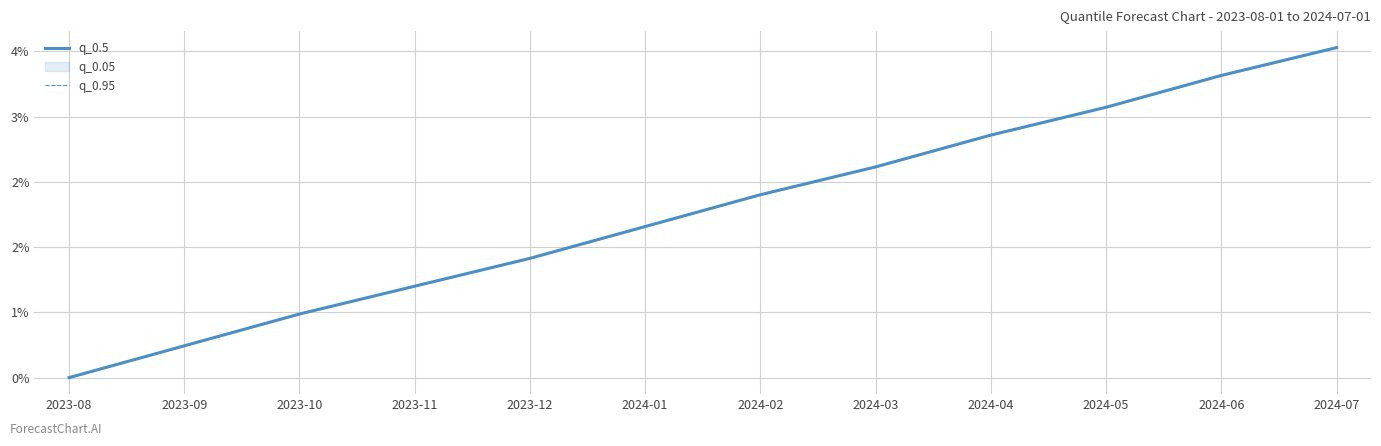

Rank the series by their maximum value, from highest to lowest.

q_0.5, q_0.95